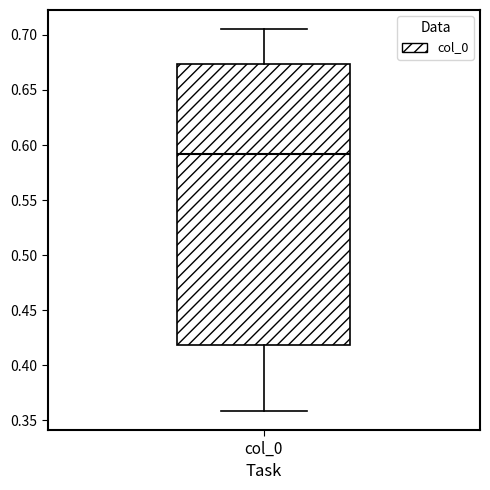

Where does the upper whisker of the box for col_0 end on the y-axis? The values are not printed on the chart, so give them approximately, as read against the axis.

0.705